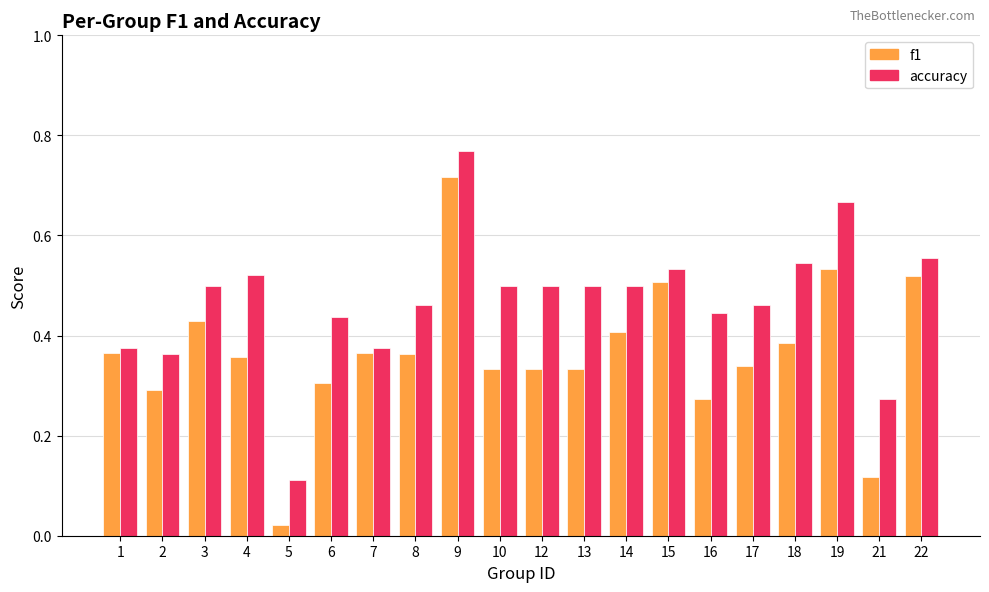

The value of accuracy at 6 is 0.4. True or false?

True